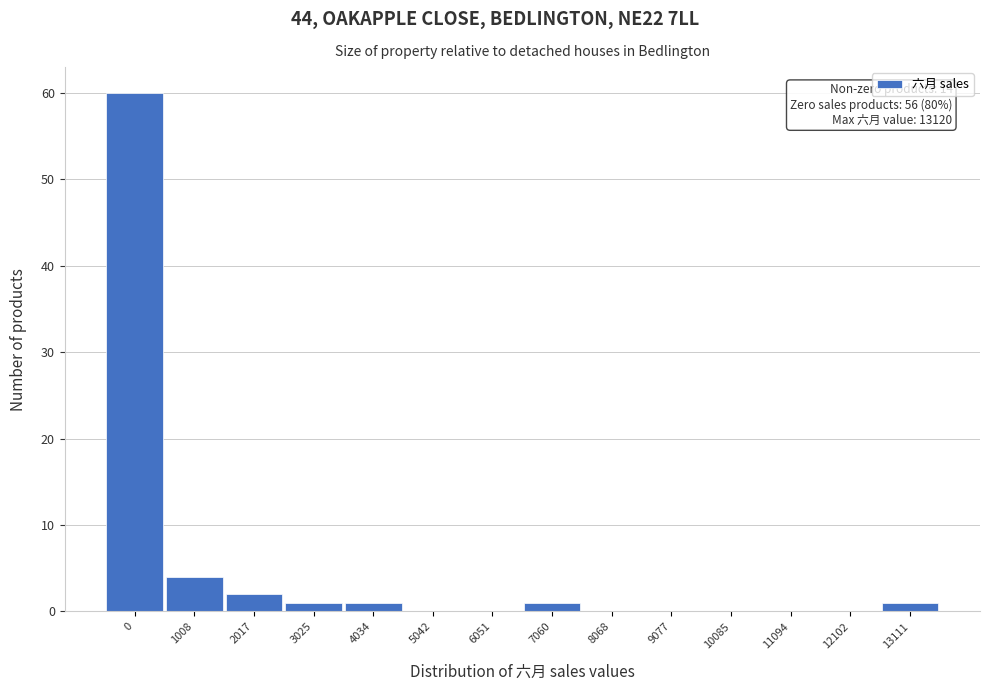

Reading left to right, list all the values displayed in this chart.

0=60	1008=4	2017=2	3025=1	4034=1	5042=0	6051=0	7060=1	8068=0	9077=0	10085=0	11094=0	12102=0	13111=1